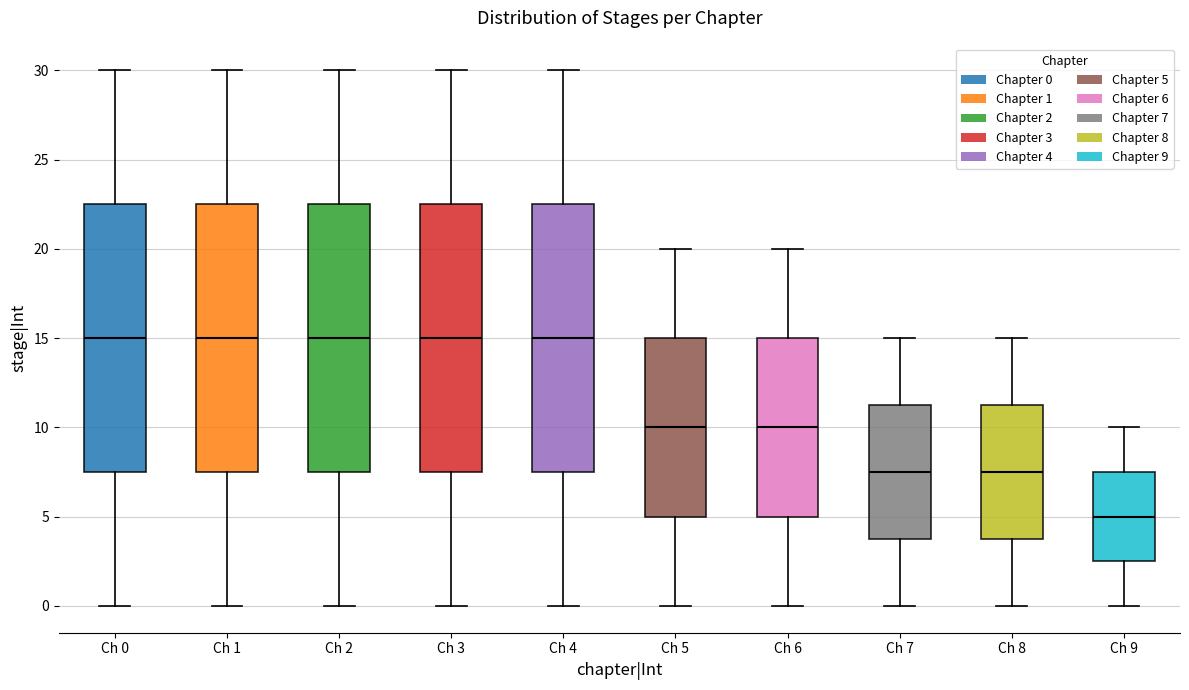

Reading left to right, read every box against the y-axis: the position of its median line, the range the box covers, and the ends of its whiskers. The values are not printed on the chart, so give them approximately, as read against the axis.

Ch 0: median 15.0, box 7.5 to 22.5, whiskers 0.0 to 30.0
Ch 1: median 15.0, box 7.5 to 22.5, whiskers 0.0 to 30.0
Ch 2: median 15.0, box 7.5 to 22.5, whiskers 0.0 to 30.0
Ch 3: median 15.0, box 7.5 to 22.5, whiskers 0.0 to 30.0
Ch 4: median 15.0, box 7.5 to 22.5, whiskers 0.0 to 30.0
Ch 5: median 10.0, box 5.0 to 15.0, whiskers 0.0 to 20.0
Ch 6: median 10.0, box 5.0 to 15.0, whiskers 0.0 to 20.0
Ch 7: median 7.5, box 4.0 to 11.5, whiskers 0.0 to 15.0
Ch 8: median 7.5, box 4.0 to 11.5, whiskers 0.0 to 15.0
Ch 9: median 5.0, box 2.5 to 7.5, whiskers 0.0 to 10.0